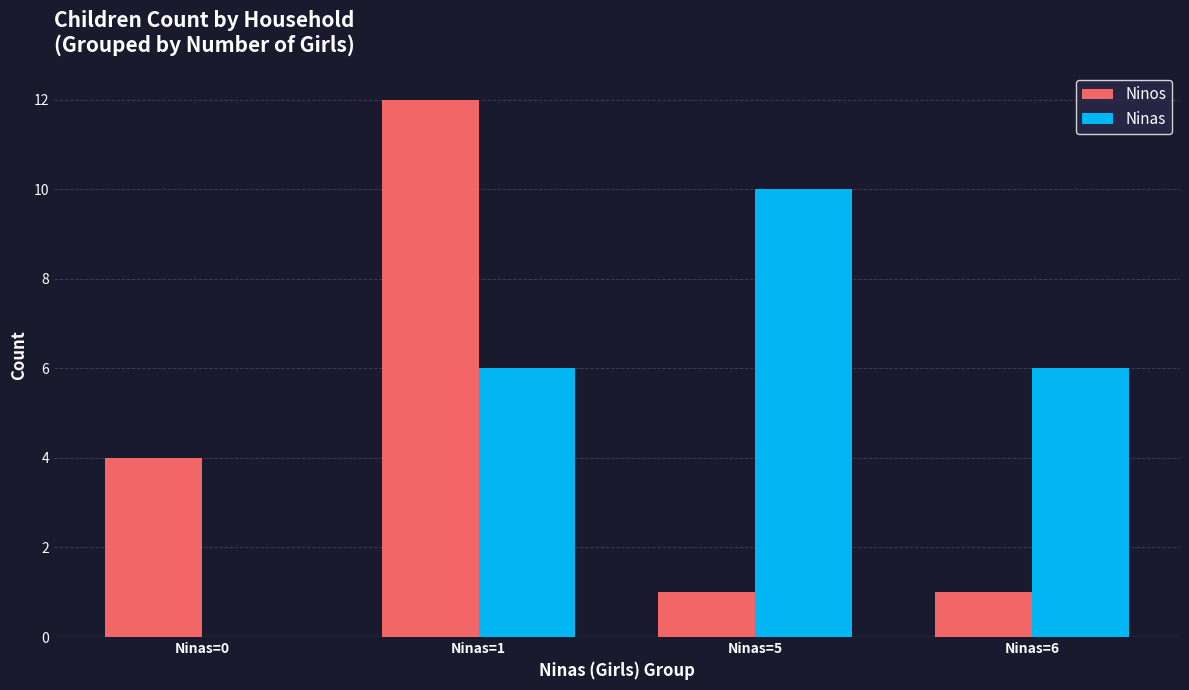

Does the chart contain stacked bars?

No